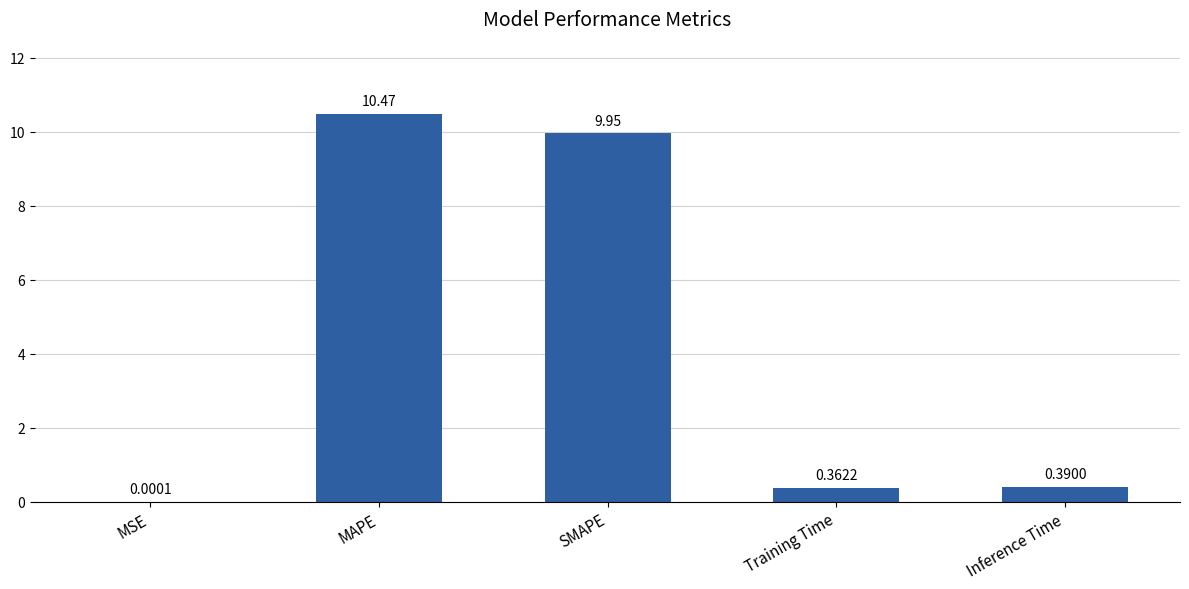

Which has a higher value, MSE or MAPE?

MAPE